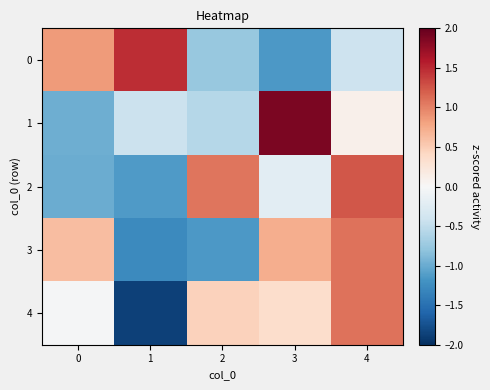

What is the total value across all series at 0?

-0.5